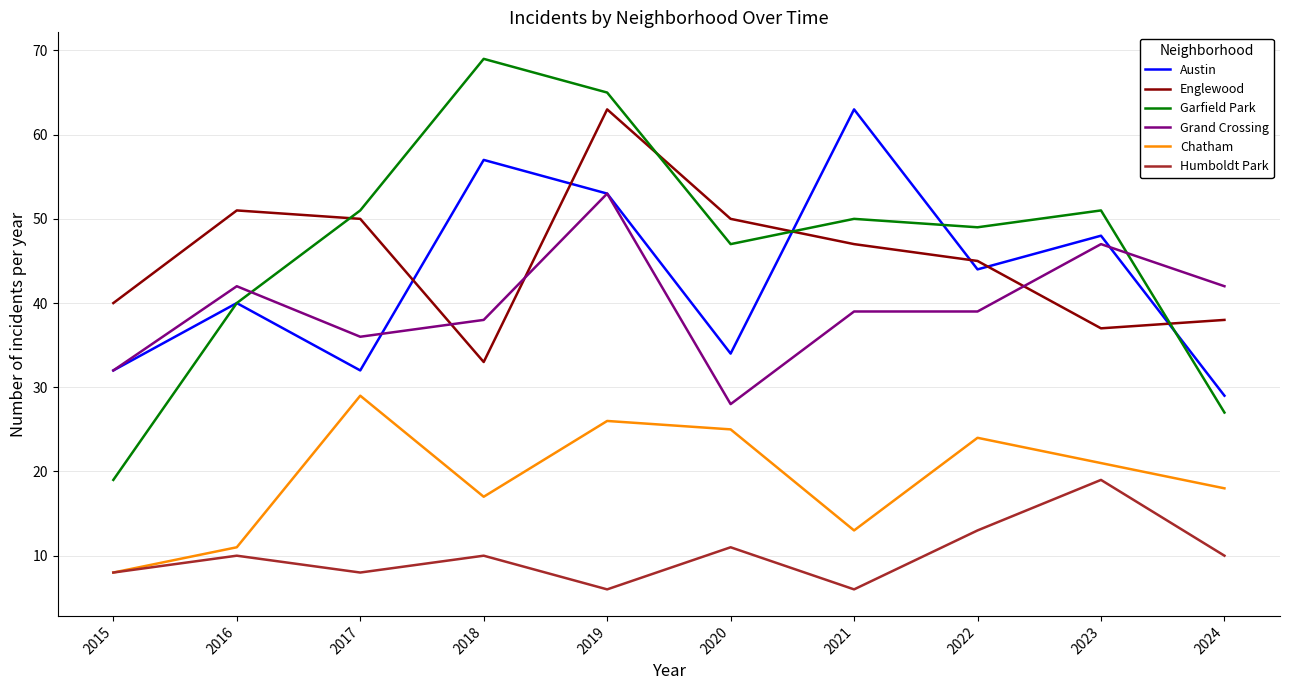

Is the value of Garfield Park at 2019 greater than the value of Humboldt Park at 2017?

Yes